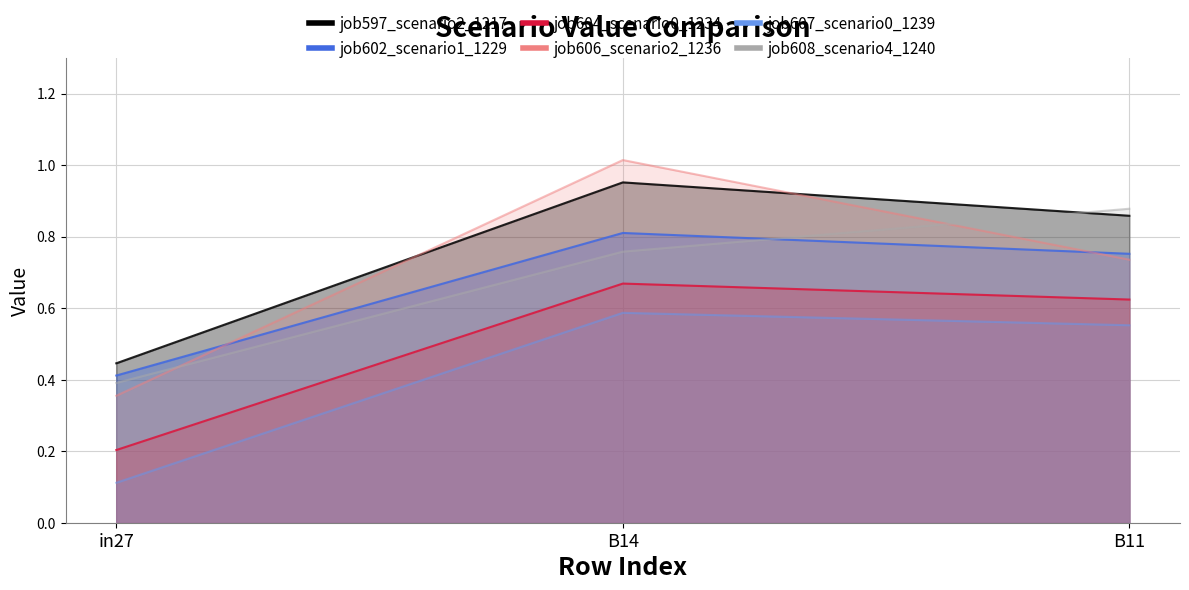

What is the difference between the job602_scenario1_1229 values at B11 and B14?

0.1